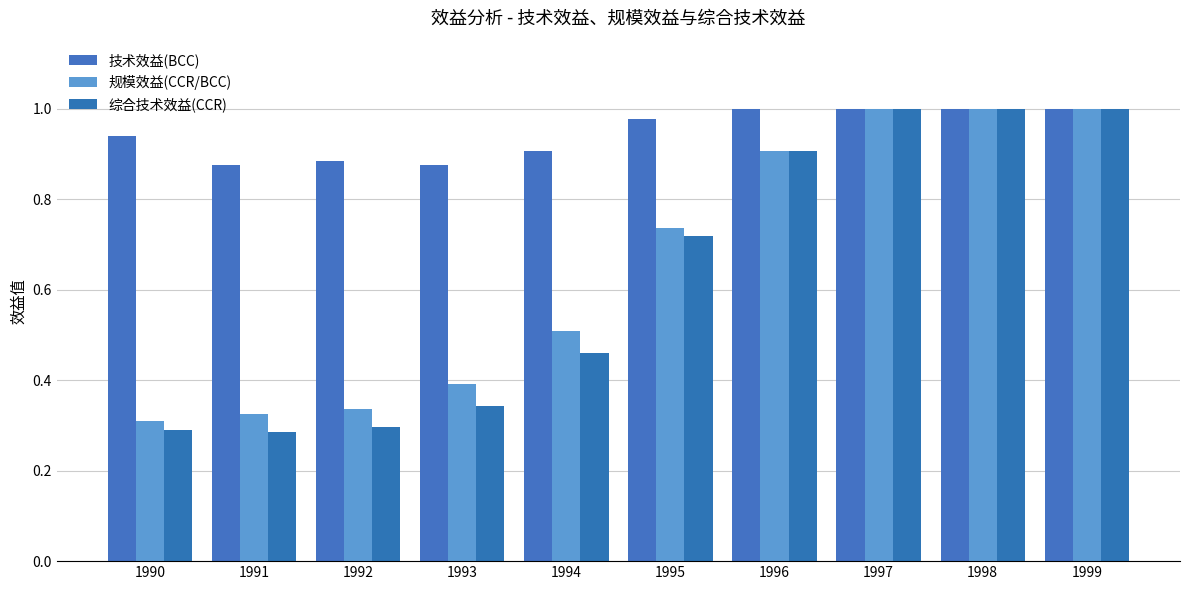

What is the difference between the maximum and second lowest values in the 规模效益(CCR/BCC) series?

0.7